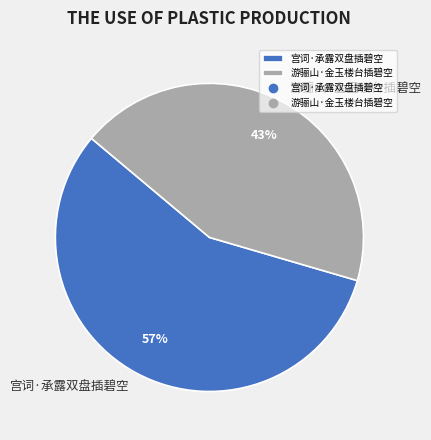

Do 游骊山·金玉楼台插碧空 and 宫词·承露双盘插碧空 together represent more than half of the pie?

Yes